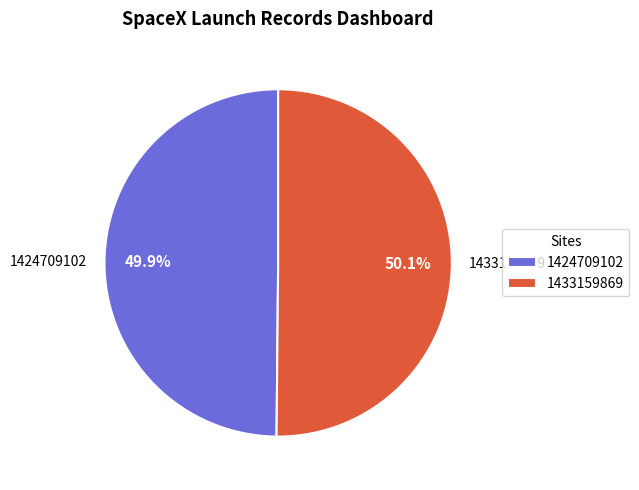

Approximately how many times larger is the value at 1433159869 compared to 1424709102?

1.0